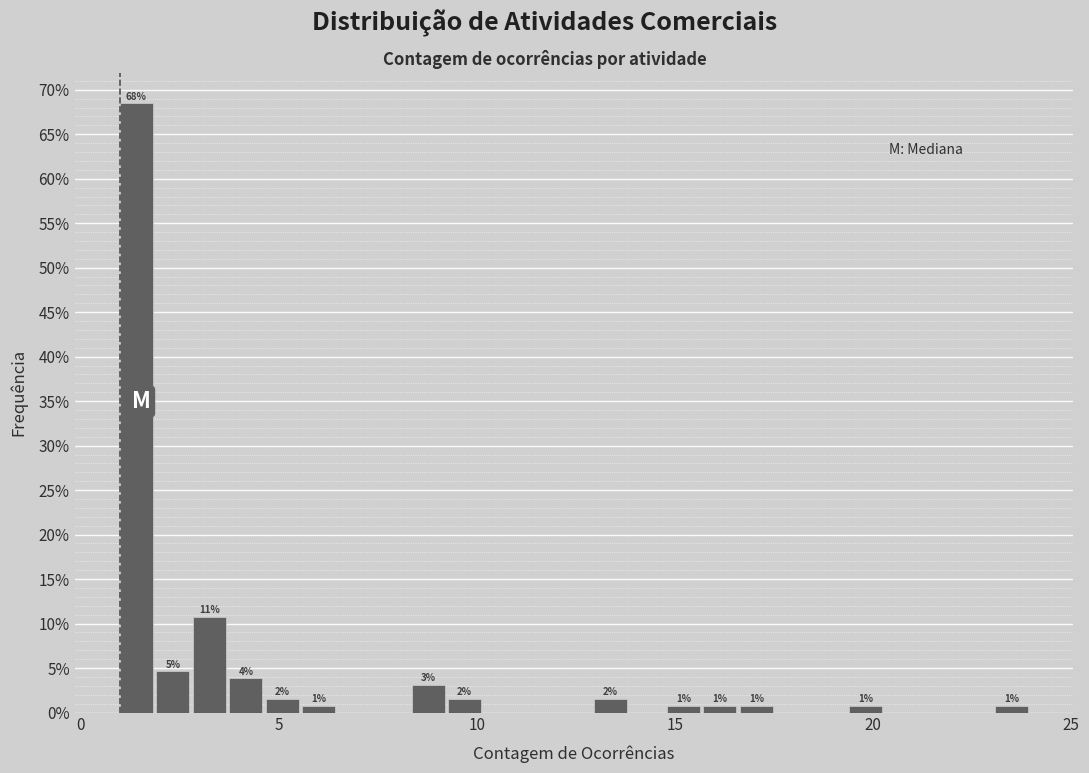

Around what value on the x-axis is the tallest bar? Give the approximate position of its centre, as read against the axis.

1.5